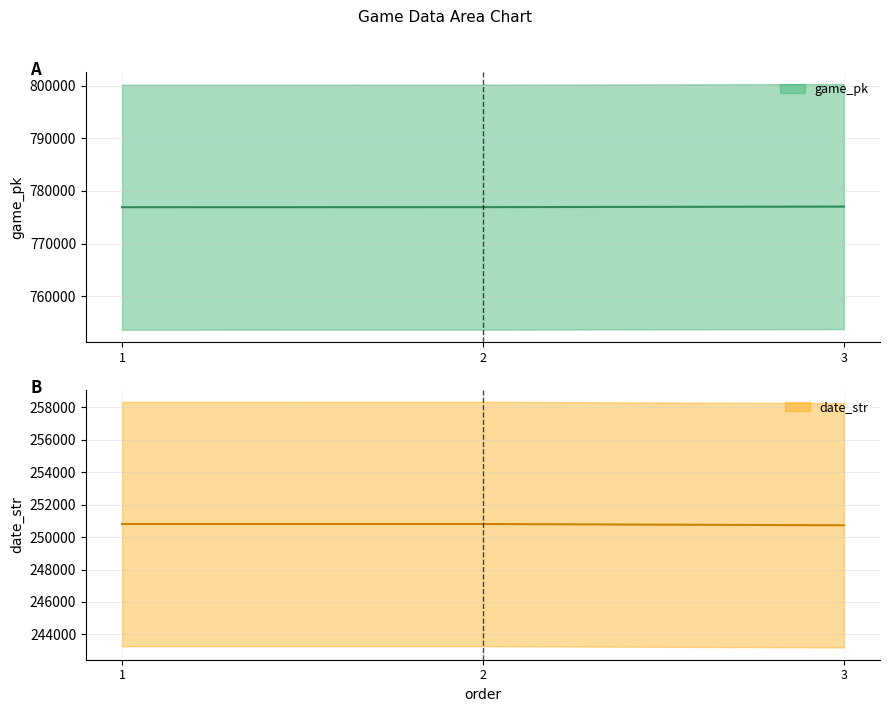

How many lines are shown in the chart?

2